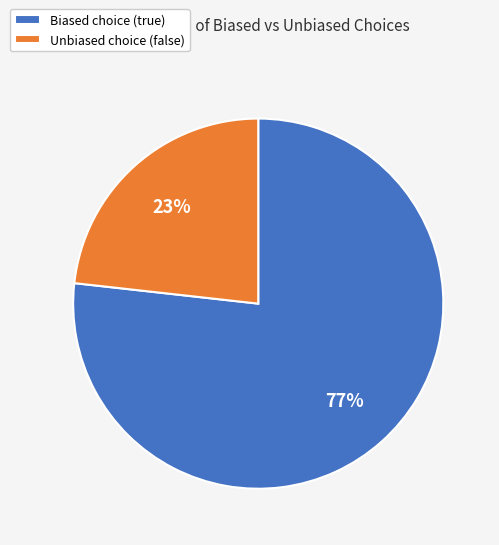

To the nearest percent, what percentage of the pie is Biased choice (true)?

77%